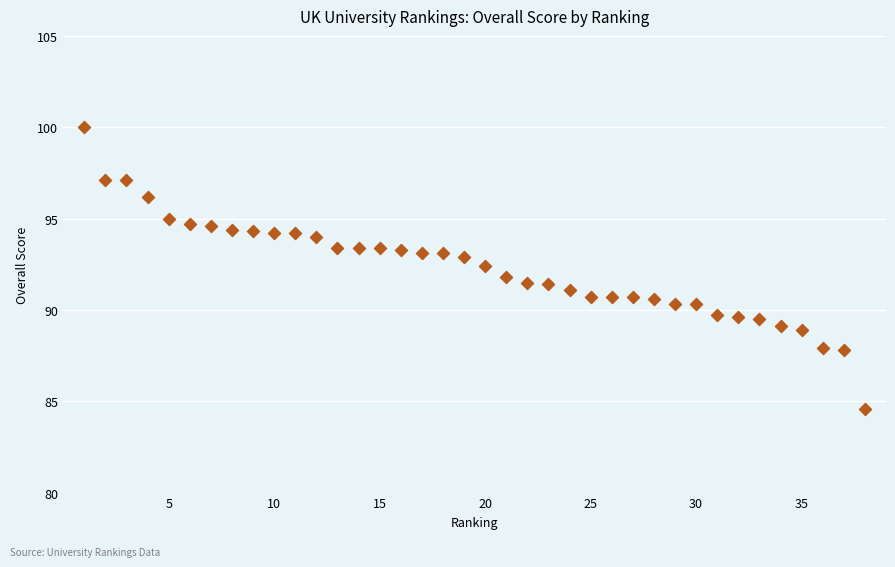

What is the range of Y values (max minus min)?

15.4